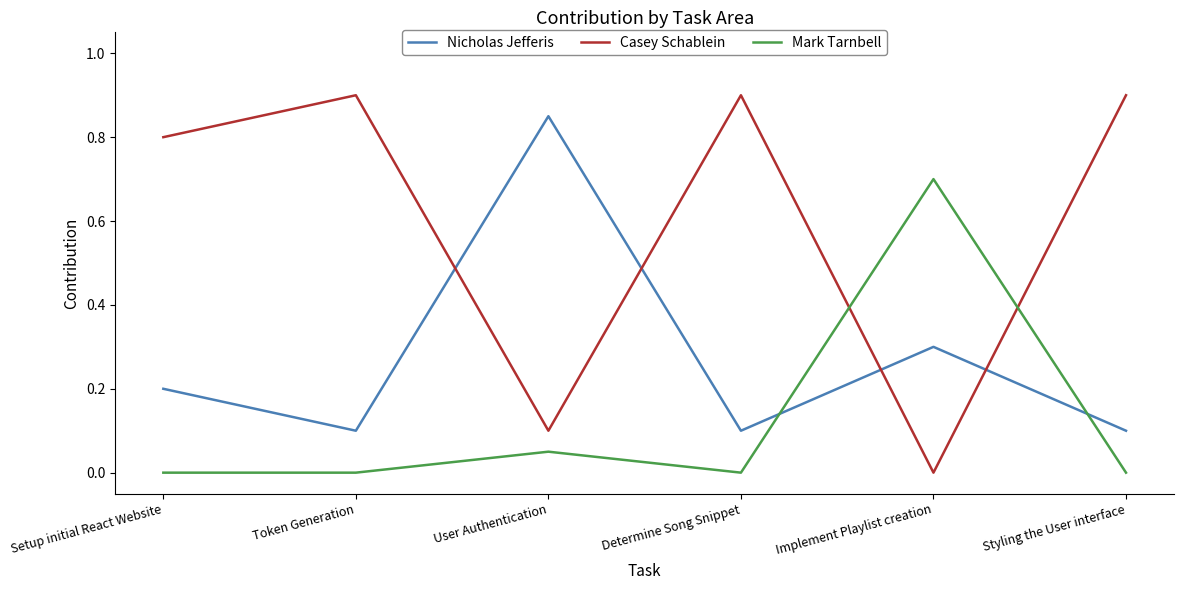

List the series in order of their overall mean, lowest first.

Mark Tarnbell, Nicholas Jefferis, Casey Schablein